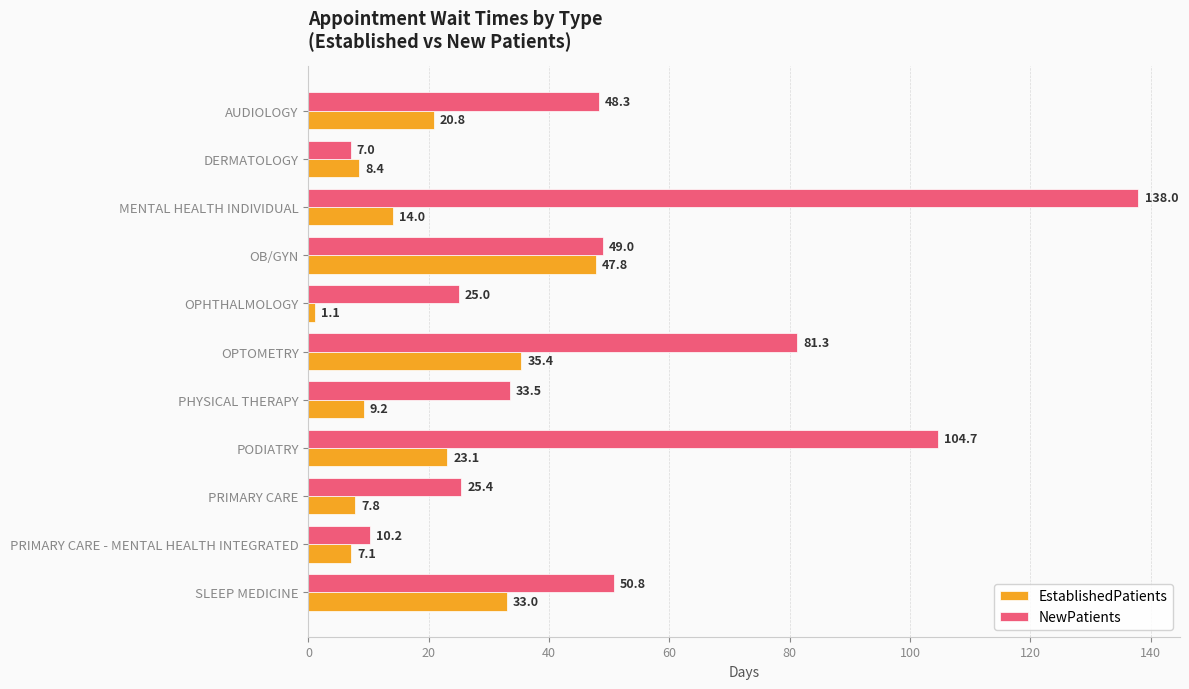

What is the difference between the maximum and second lowest values in the EstablishedPatients series?

40.7